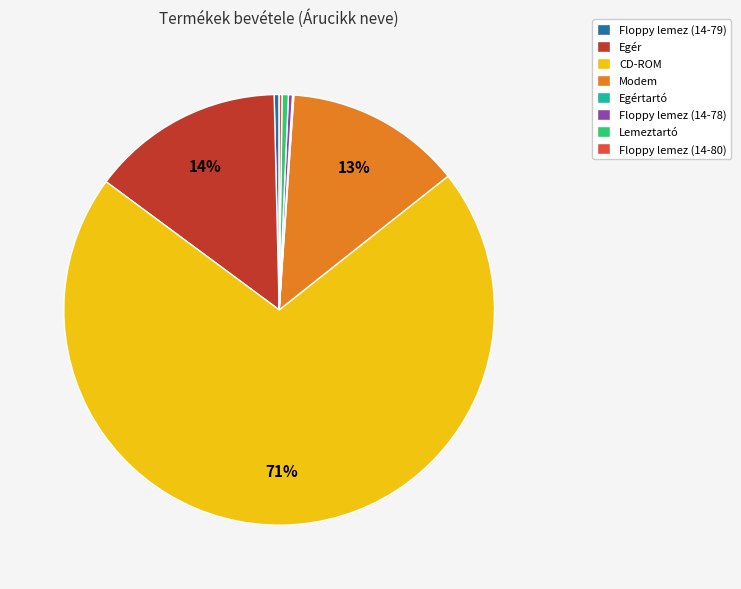

Combined, do Modem and Egér account for over 50%?

No